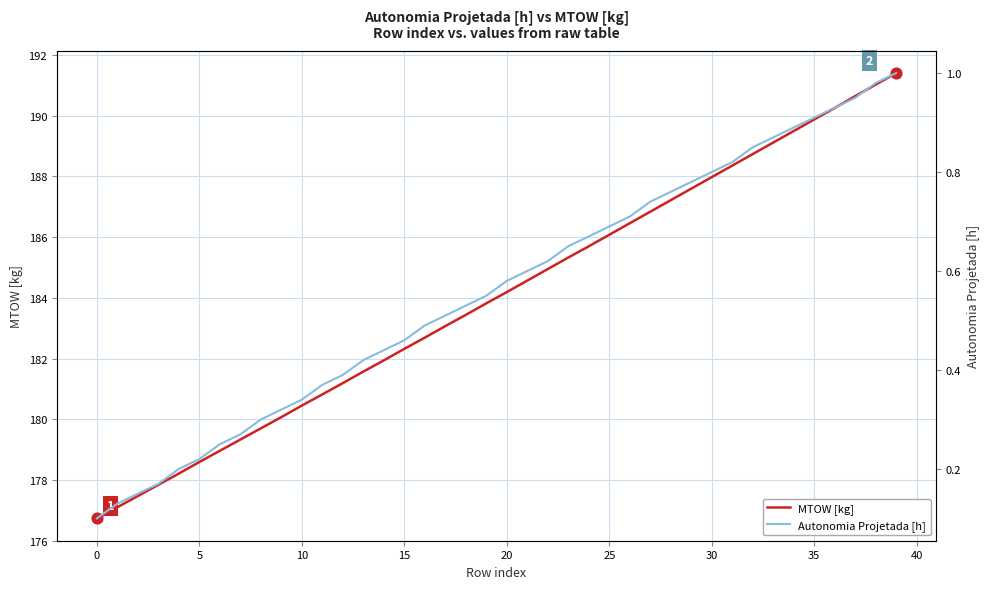

What are all the series names shown in the legend?

MTOW [kg], Autonomia Projetada [h]